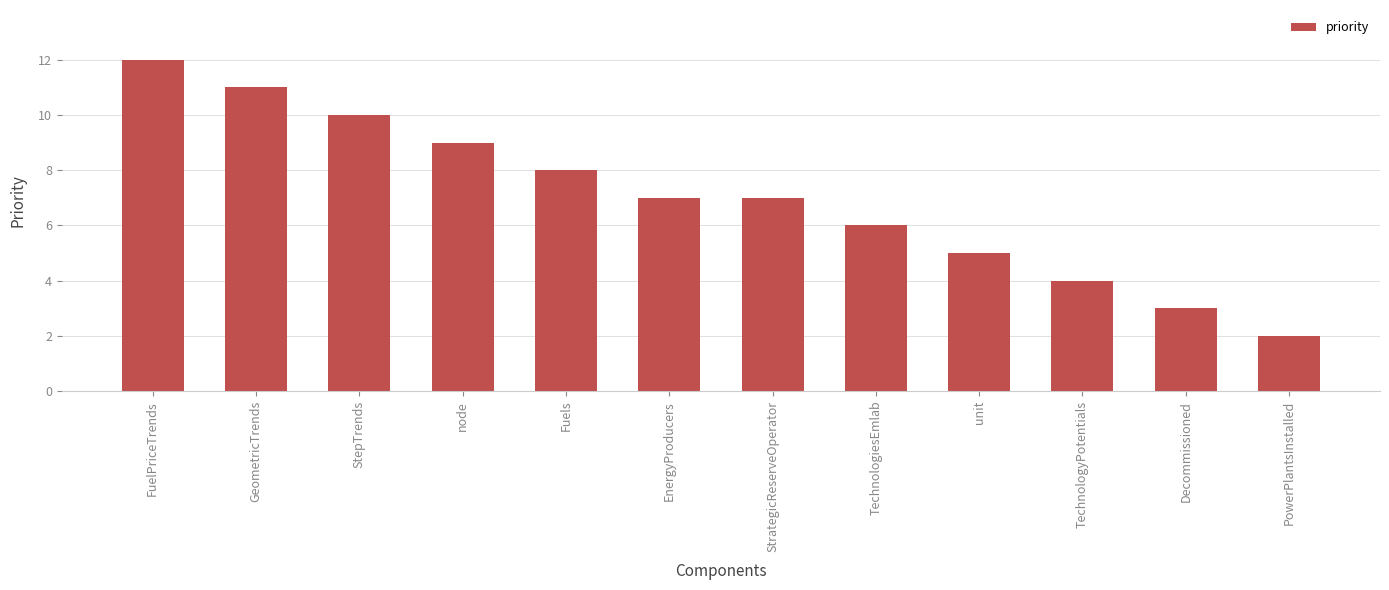

What is the label of the 10th bar from the right?

StepTrends